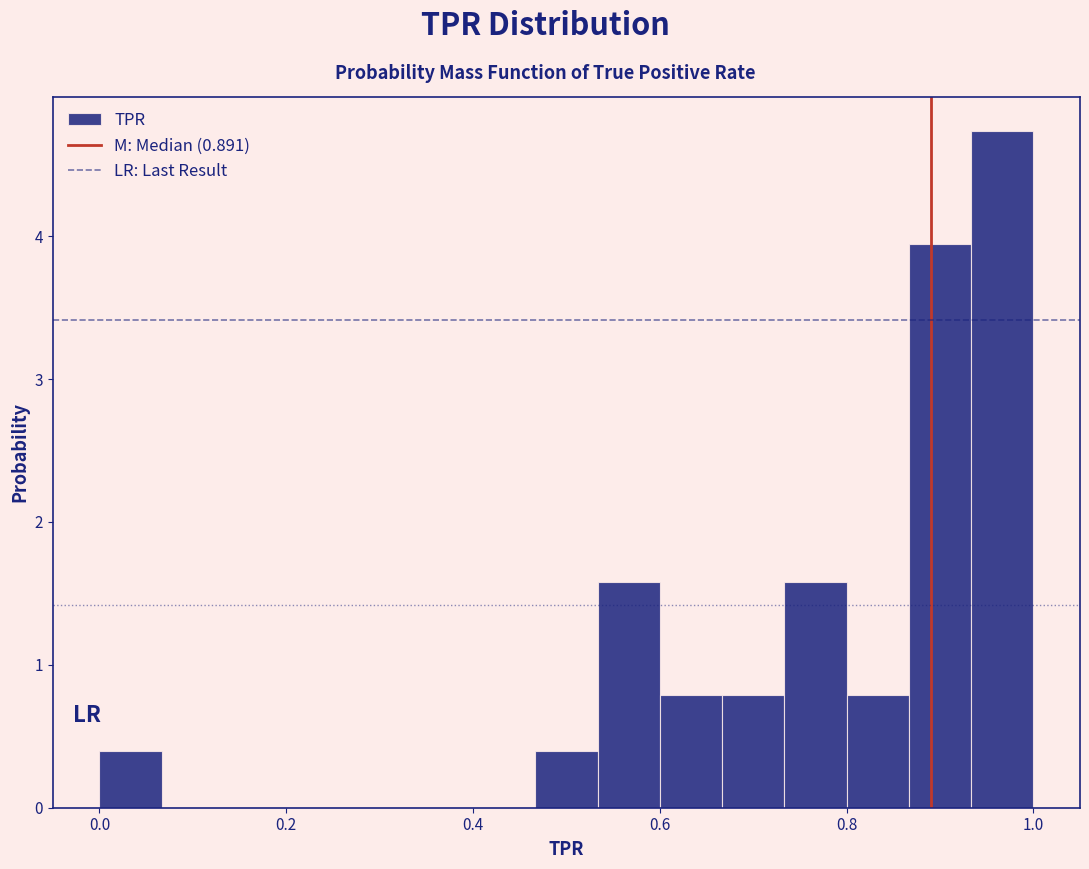

Around what value on the x-axis is the tallest bar? Give the approximate position of its centre, as read against the axis.

0.96